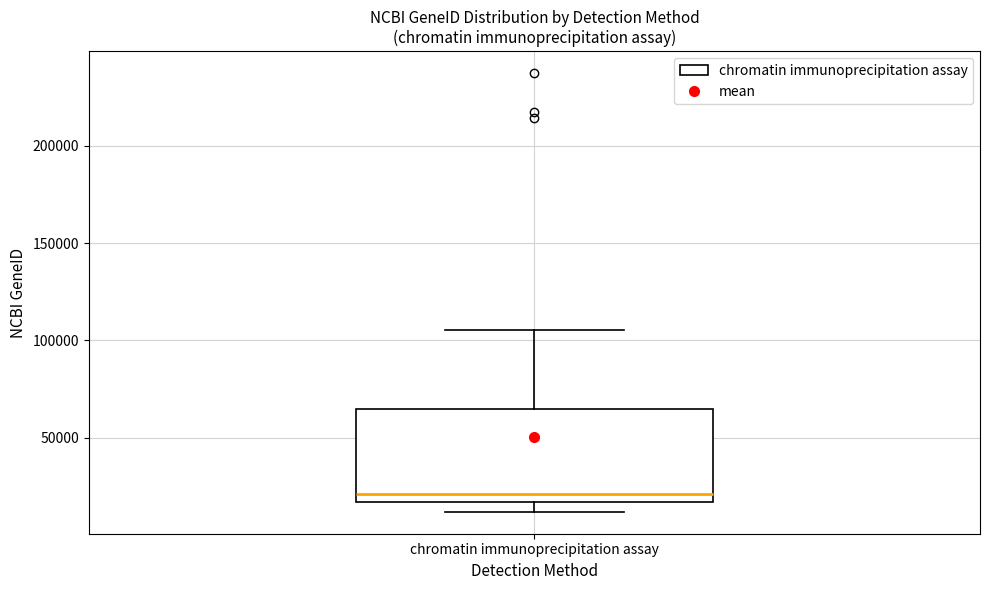

Where does the median line of the box for chromatin immunoprecipitation assay sit on the y-axis? The values are not printed on the chart, so give them approximately, as read against the axis.

20000